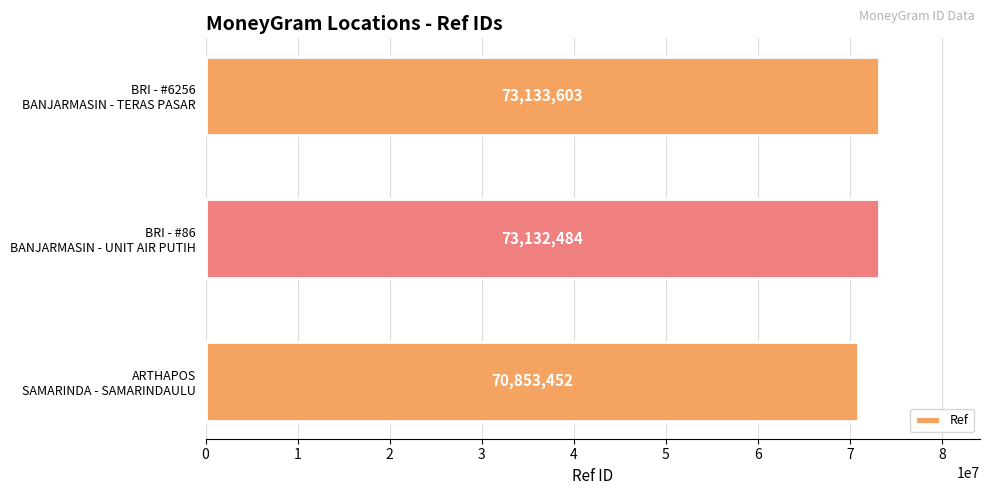

What is the greatest value displayed?

73133603